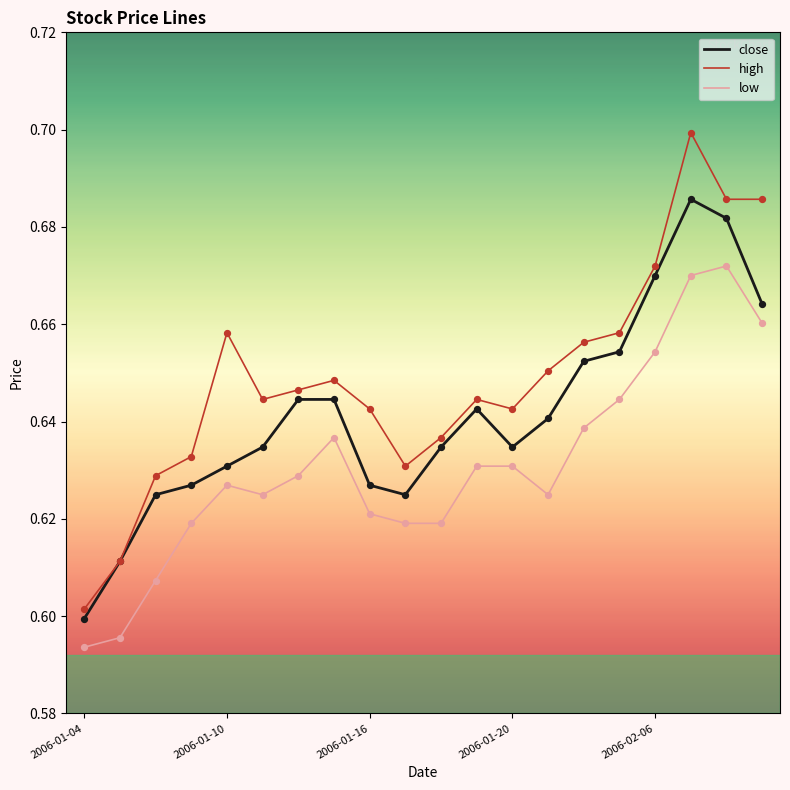

Which series has the largest total across all categories?

high